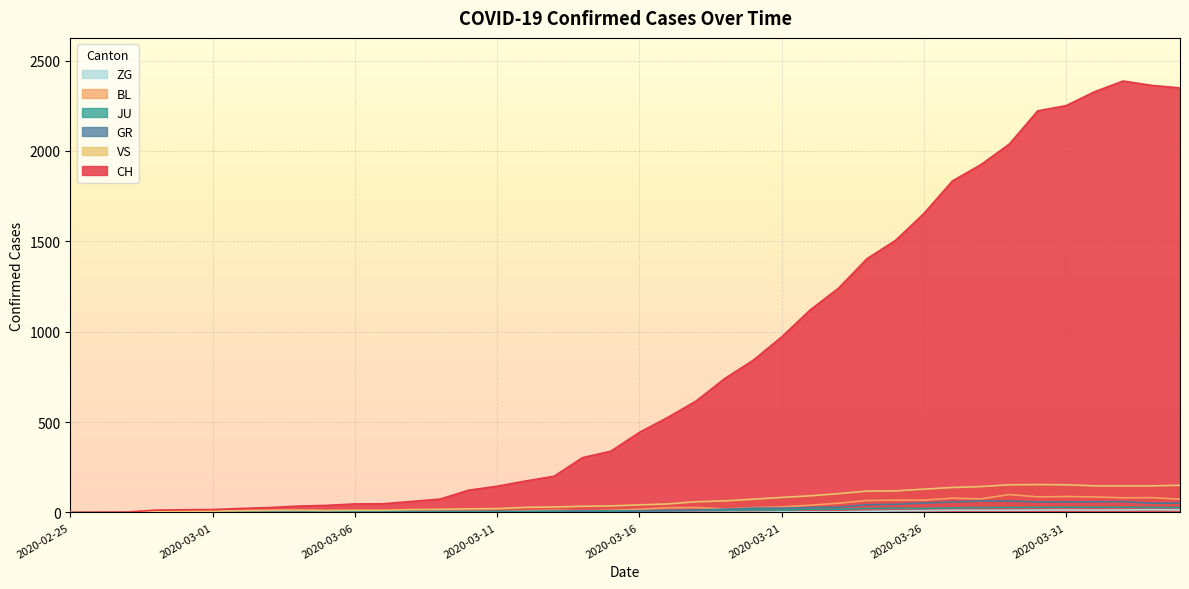

True or false: VS has a value of 193 at 2020-03-24.

False